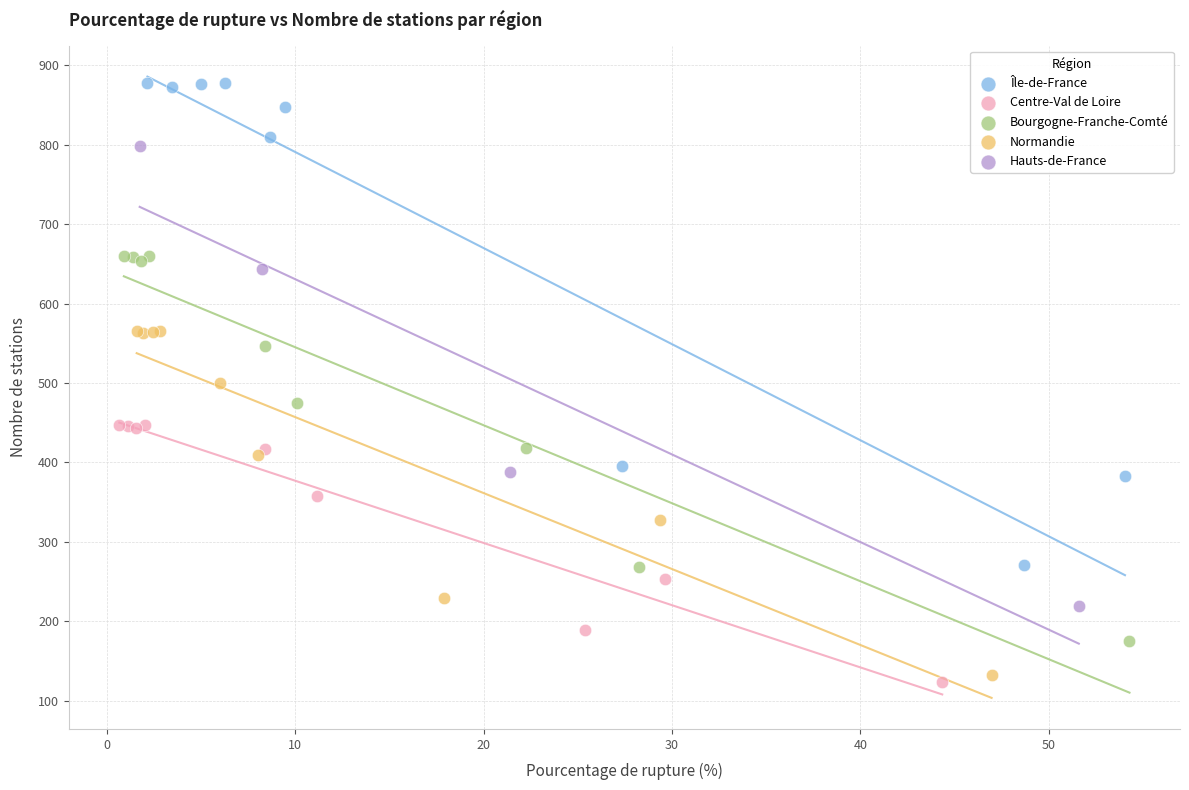

Which series contains the highest Y value?

Île-de-France